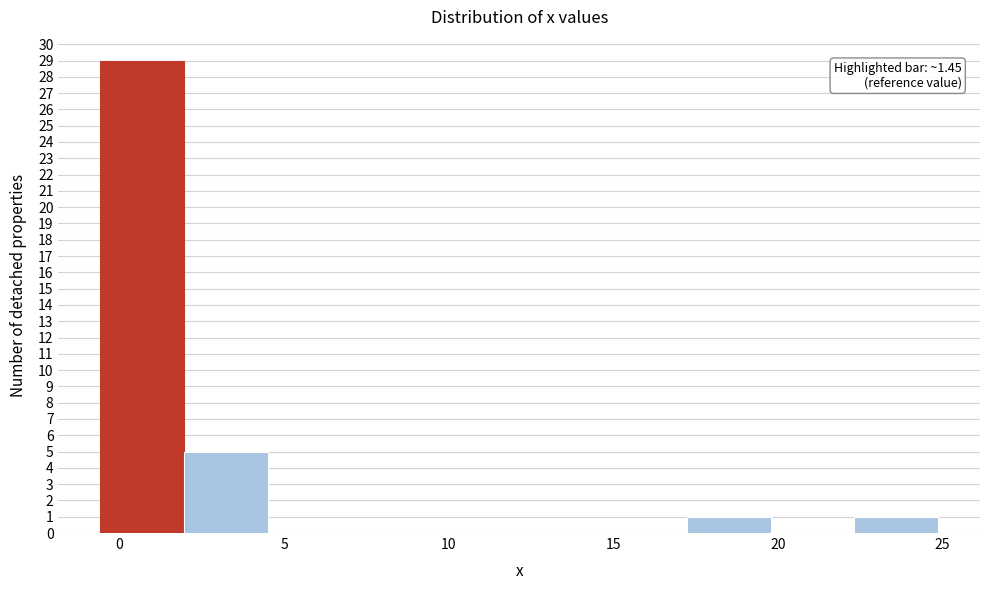

Which range on the x-axis has the tallest bar?

-0.5 to 2.0